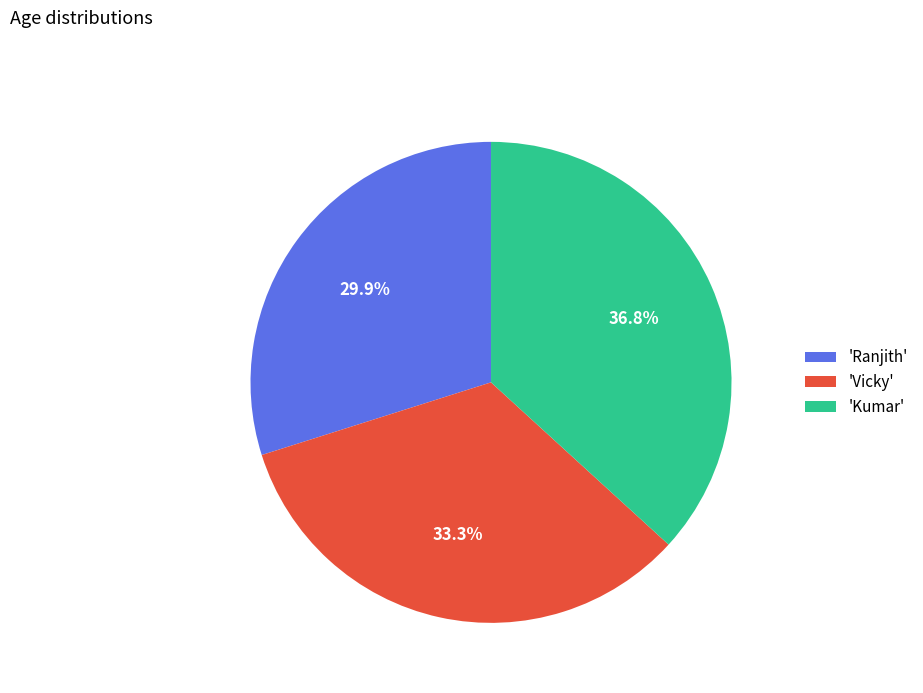

Is 'Ranjith' the majority of the pie?

No